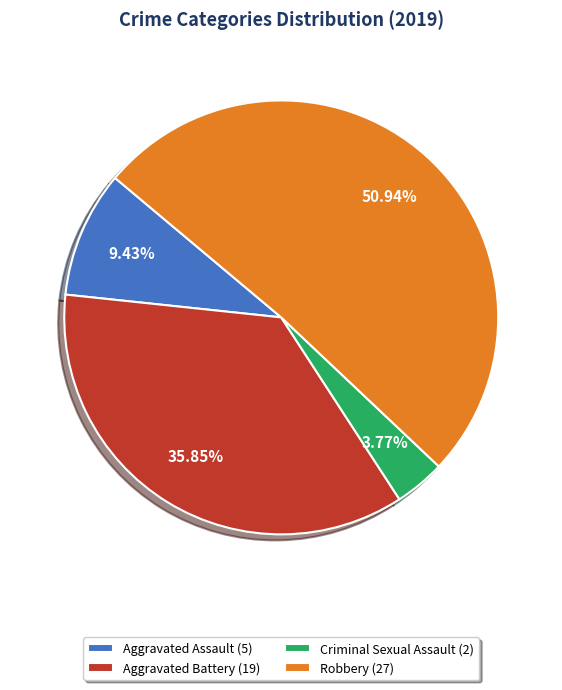

How many segments does this pie chart have?

4